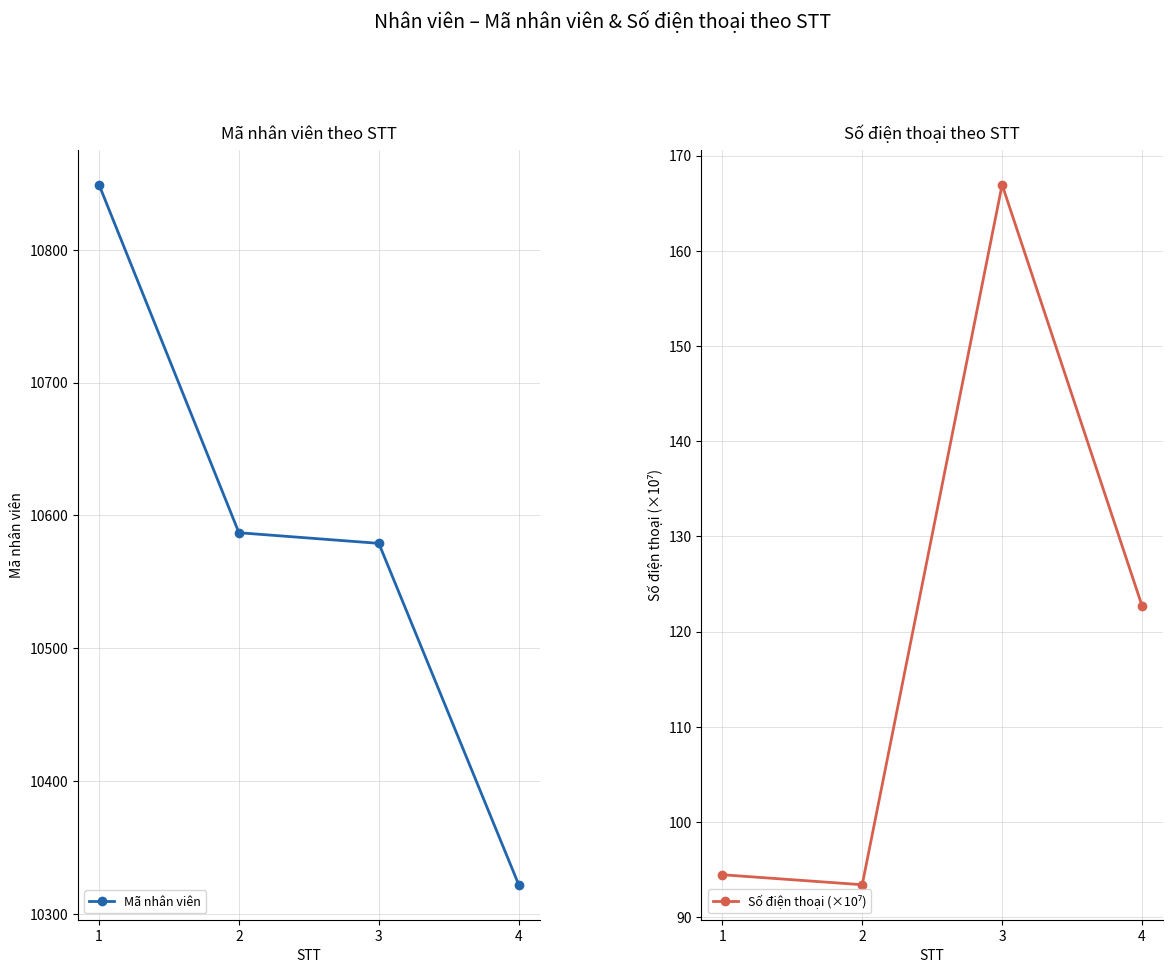

What is the average value of the Mã nhân viên series?

10584